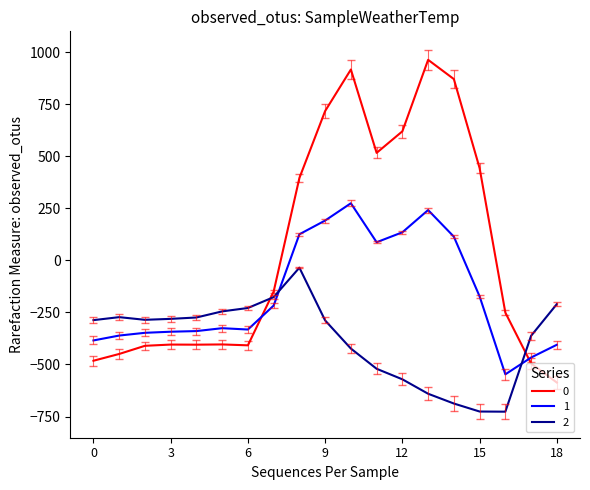

What is the difference between the maximum and minimum values in the 0 series?

1549.3